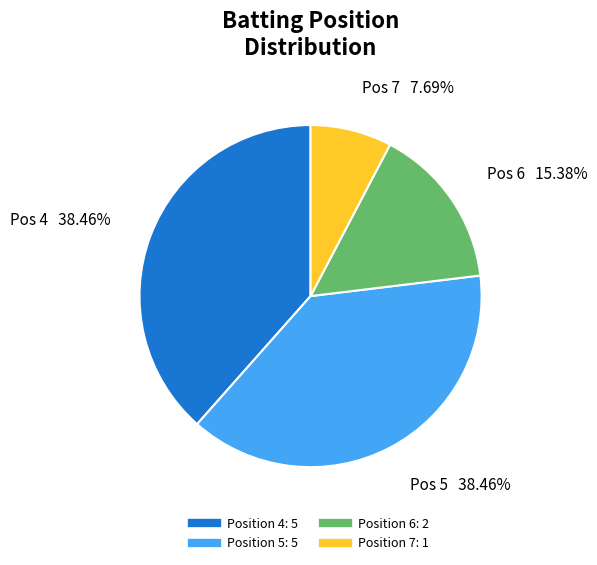

Does any single category account for the majority?

No